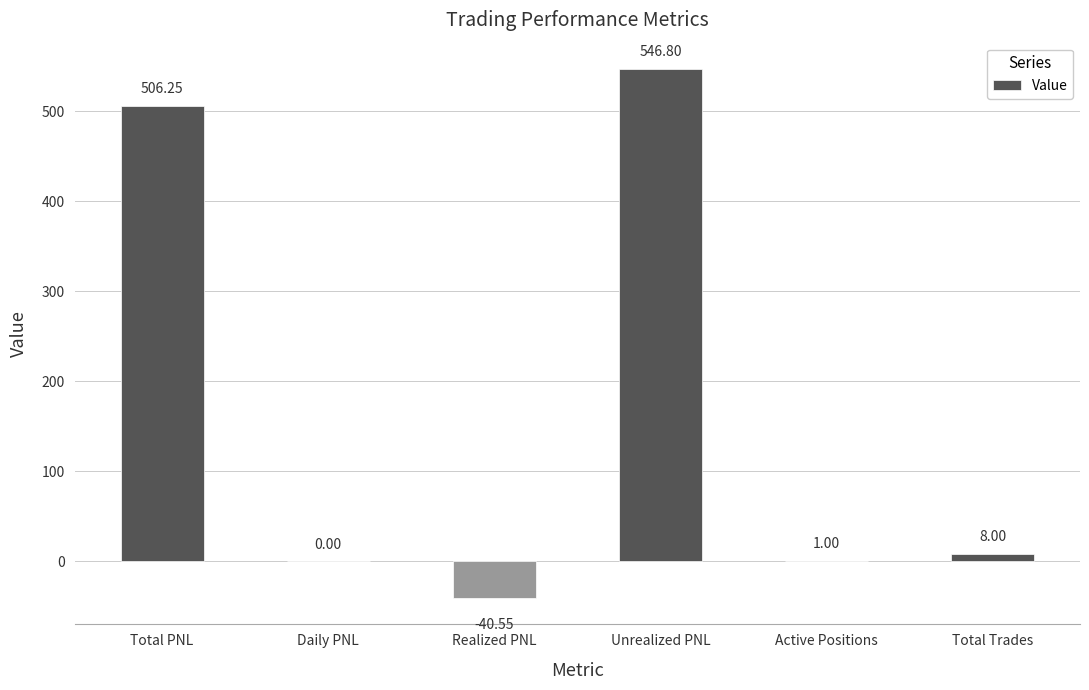

What is the sum of the values at Active Positions and Realized PNL?

-39.5